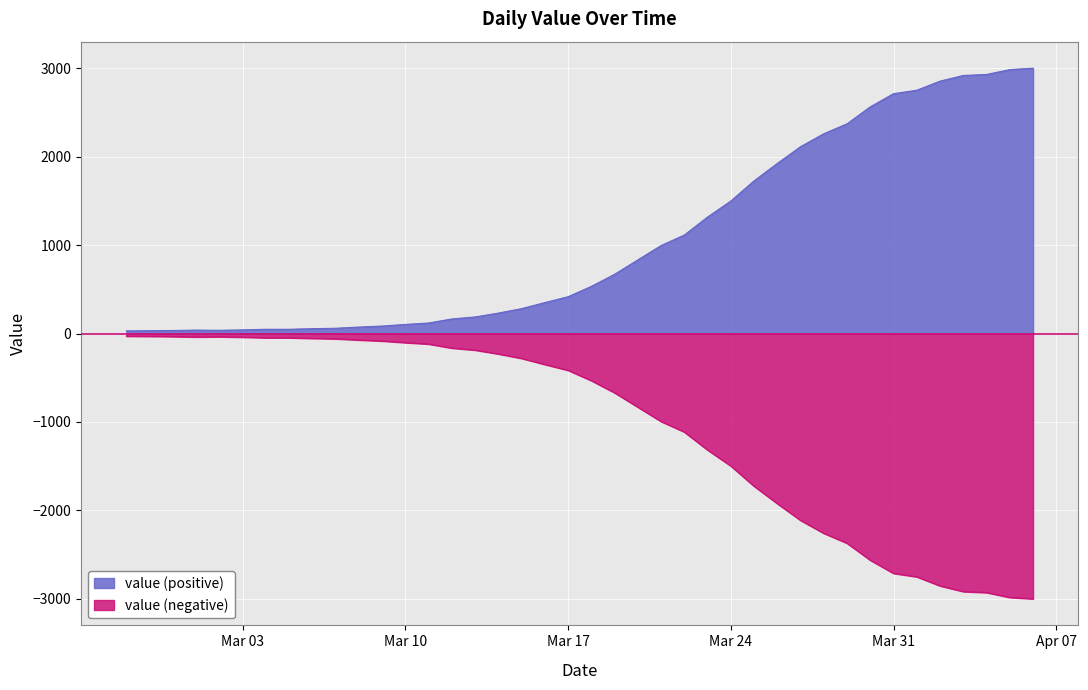

What is the sum of all values?

42493.9